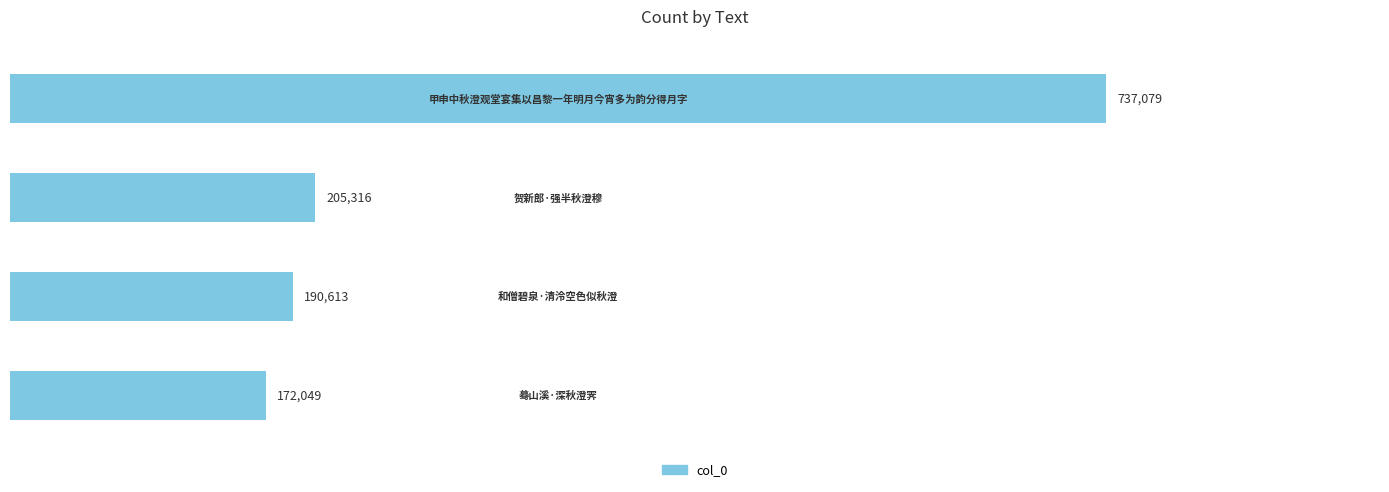

Rank the categories by value from highest to lowest.

0, 1, 2, 3